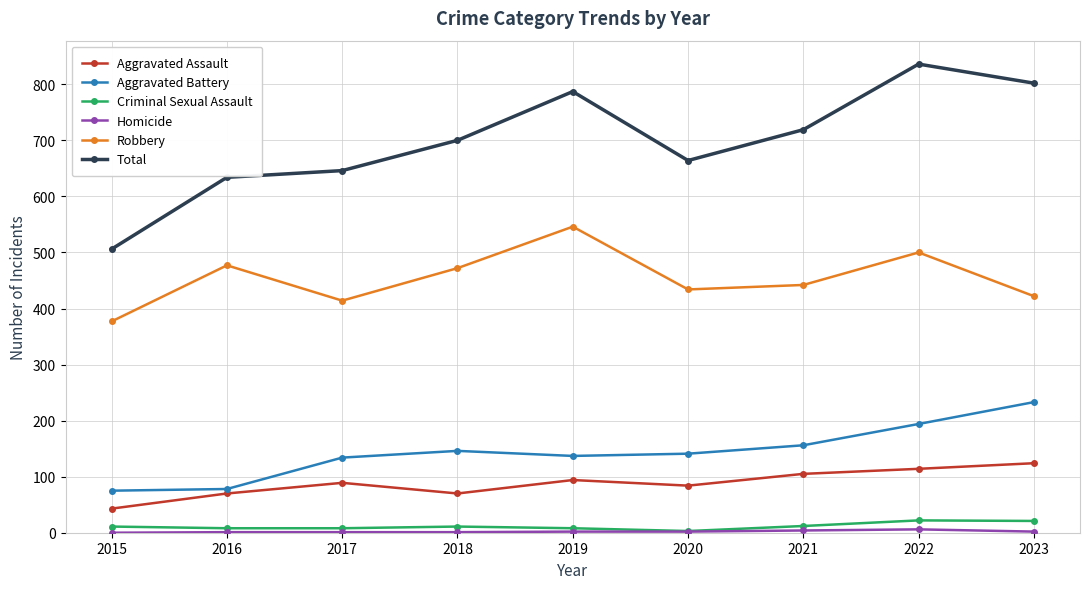

Count the number of categories in the chart.

9